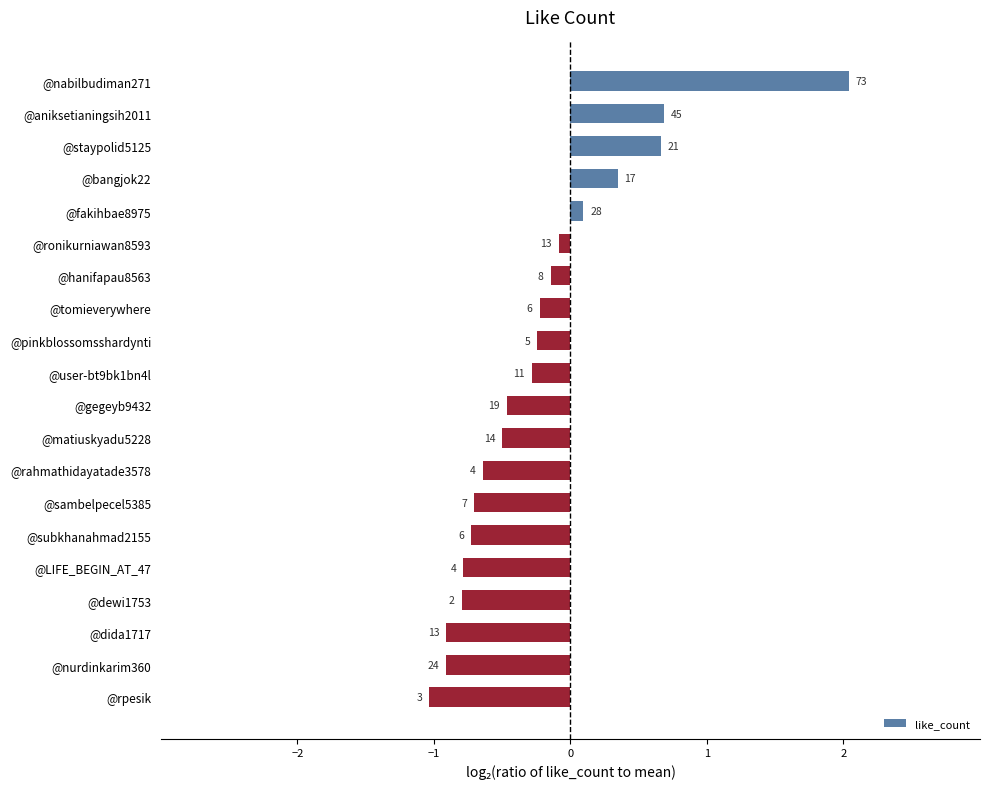

How many bars are there in total?

20